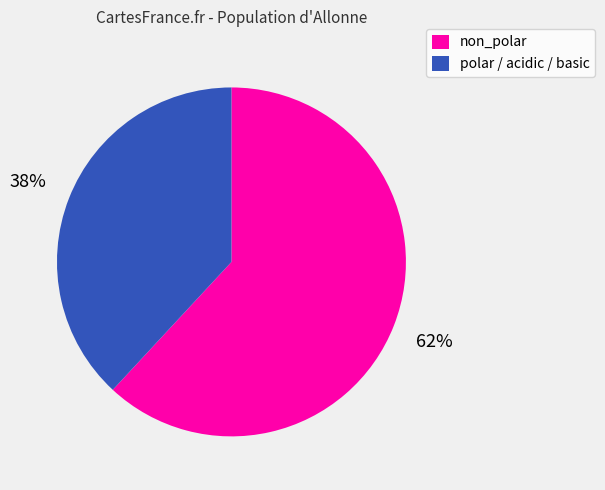

To the nearest percent, what is the difference between the largest and smallest slice percentages?

24%